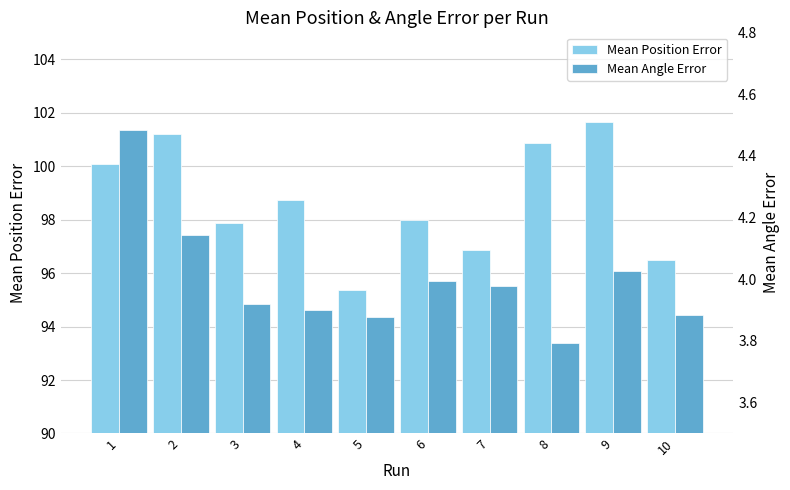

What is the smallest value displayed?

3.8